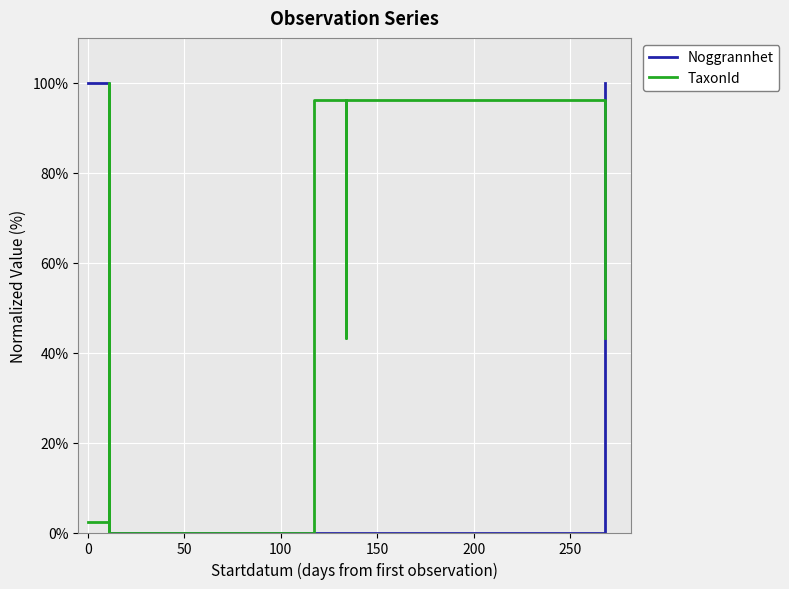

The Noggrannhet series shows -56.2 at 9. True or false?

False